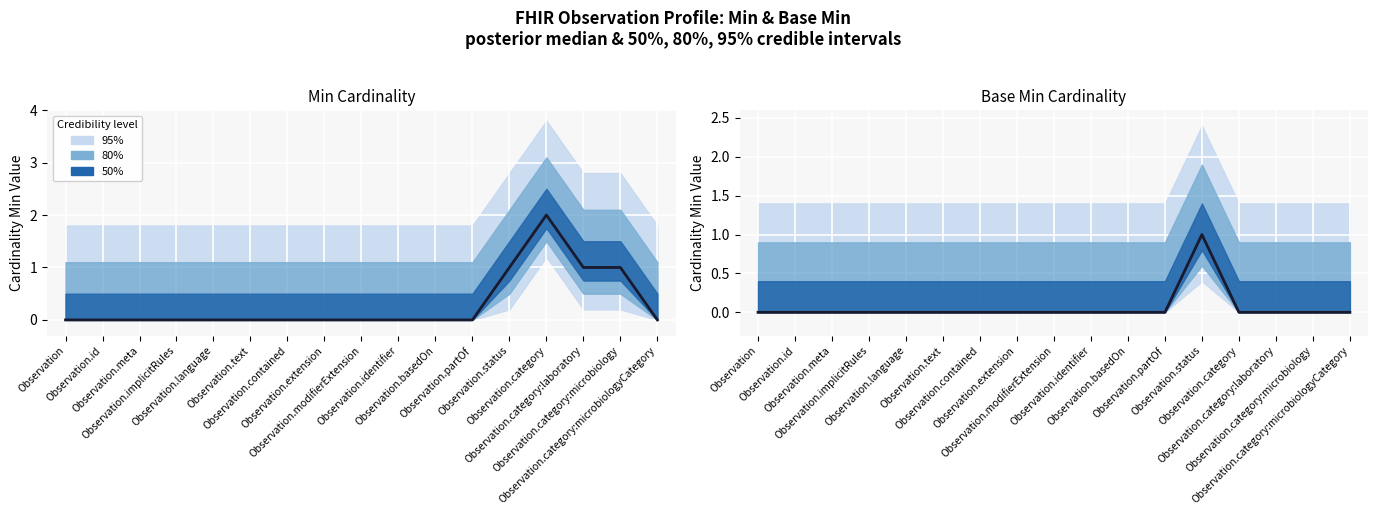

True or false: the data shows 0 at Observation.identifier.

True